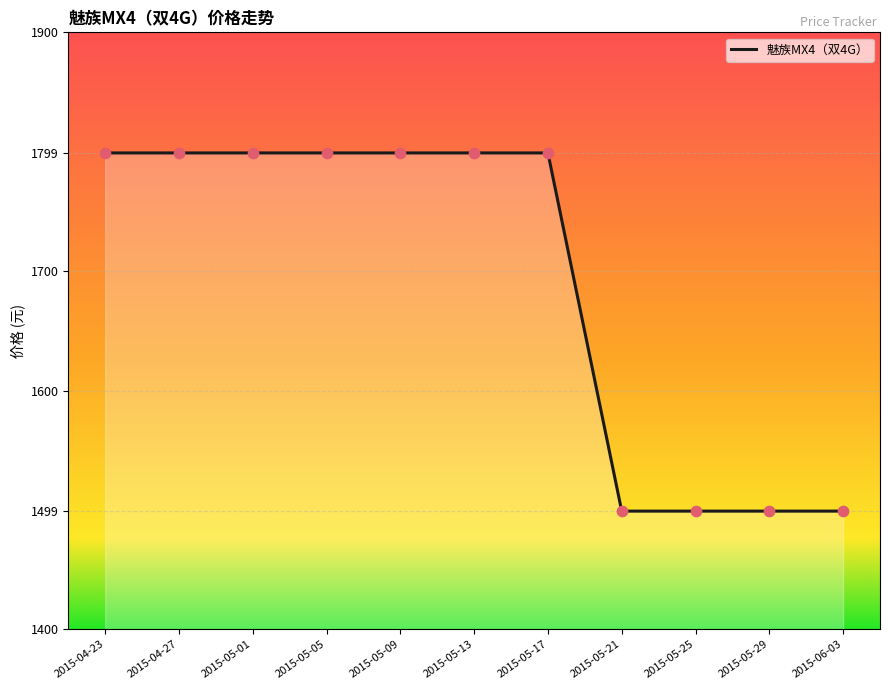

Approximately how many times larger is the value at 2015-06-03 compared to 2015-05-05?

0.8